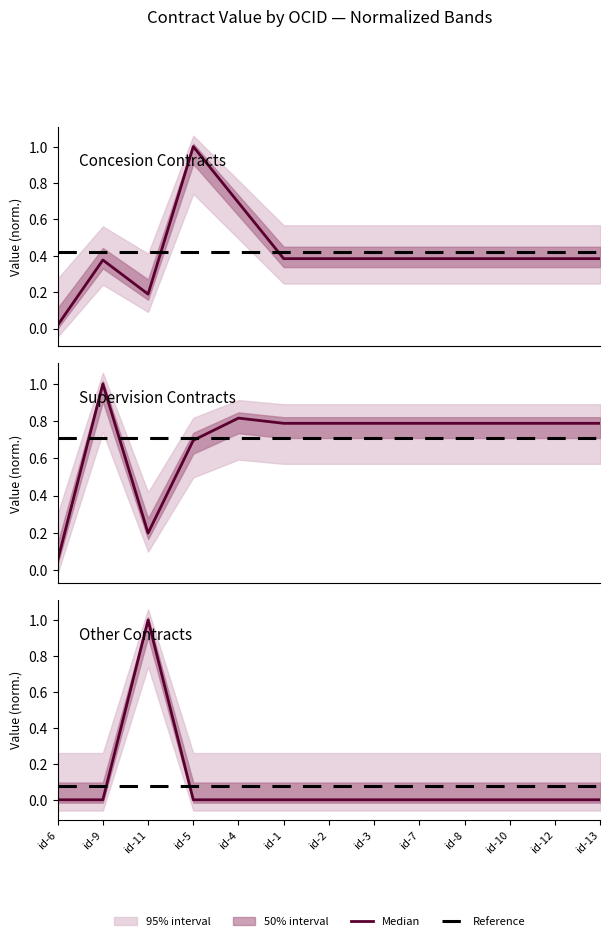

Between which two adjacent categories do Other and Concesion first intersect?

id-9 and id-11